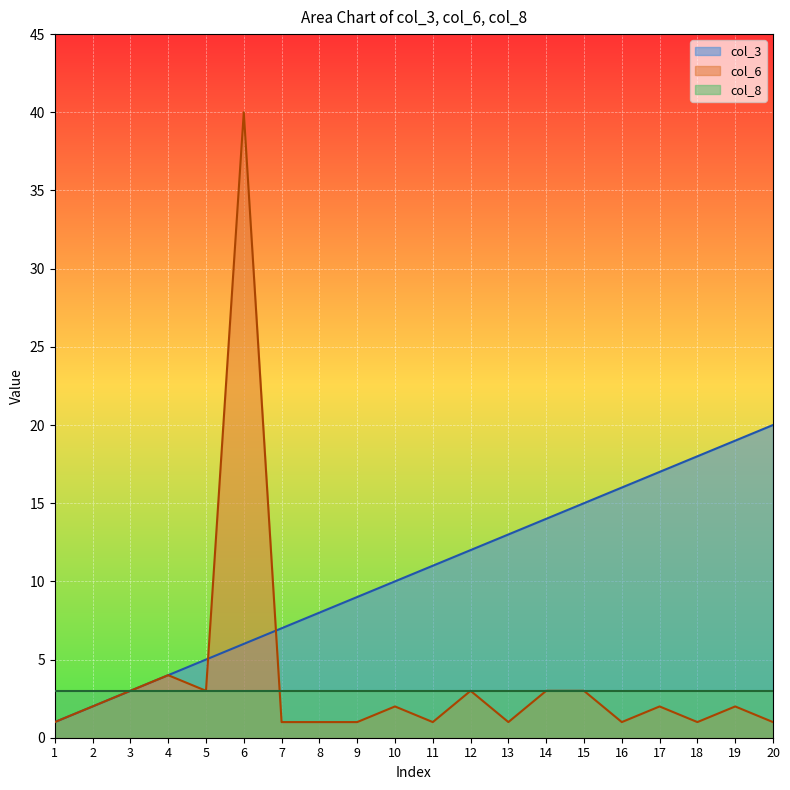

What is the maximum value shown in the chart?

40